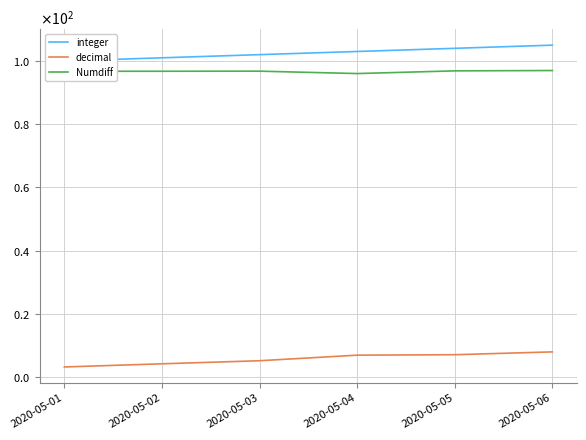

True or false: Numdiff and integer intersect in this chart.

False